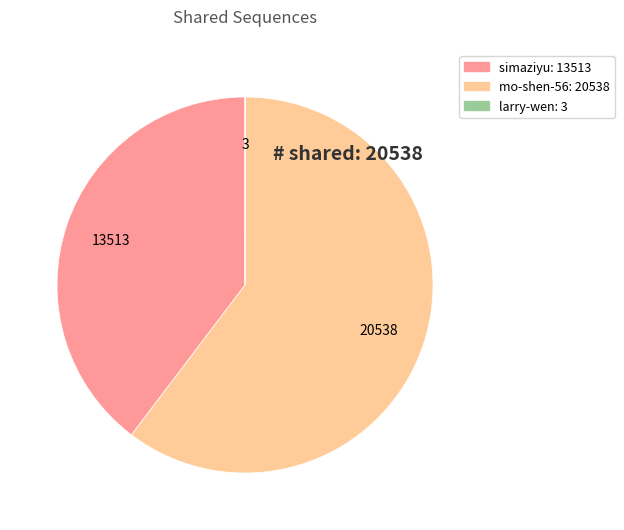

True or false: mo-shen-56 accounts for 60% of the total.

True